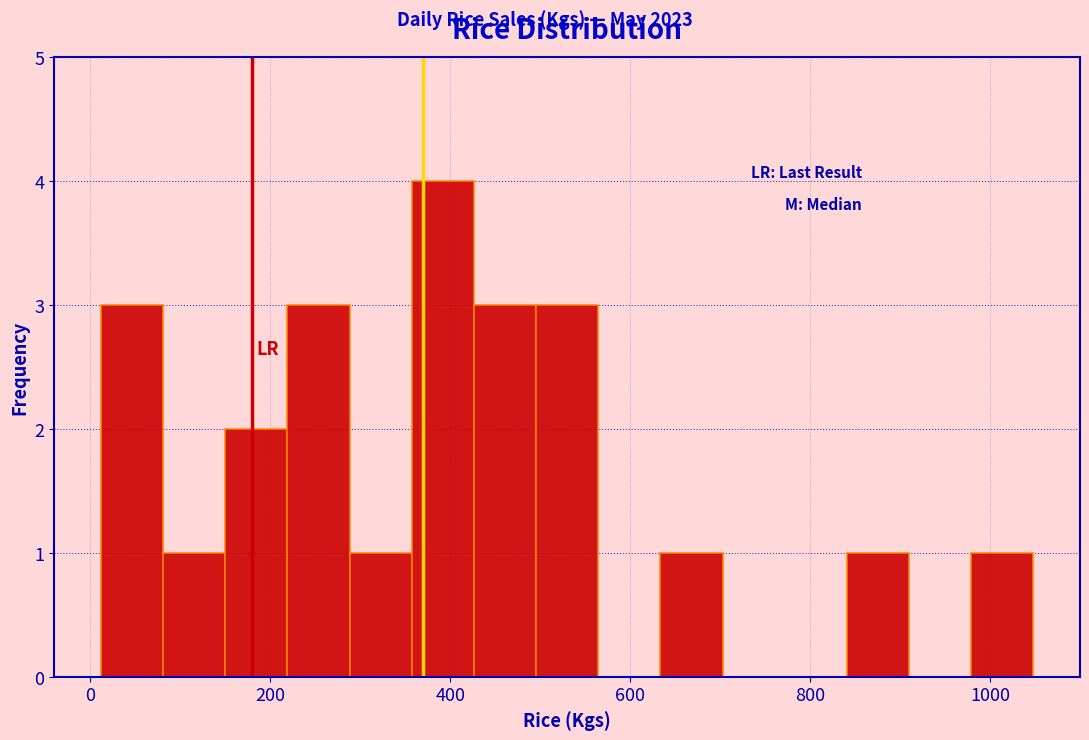

Around what value on the x-axis is the tallest bar? Give the approximate position of its centre, as read against the axis.

400